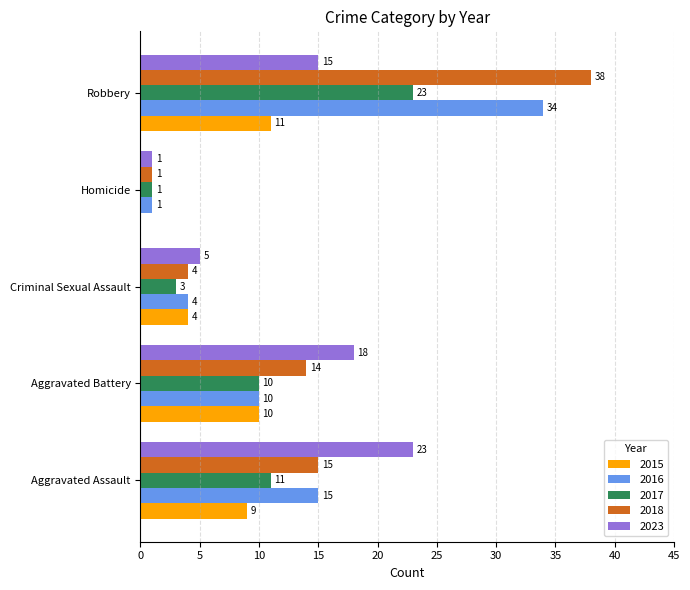

The value of 2015 at Aggravated Assault is 6. True or false?

False